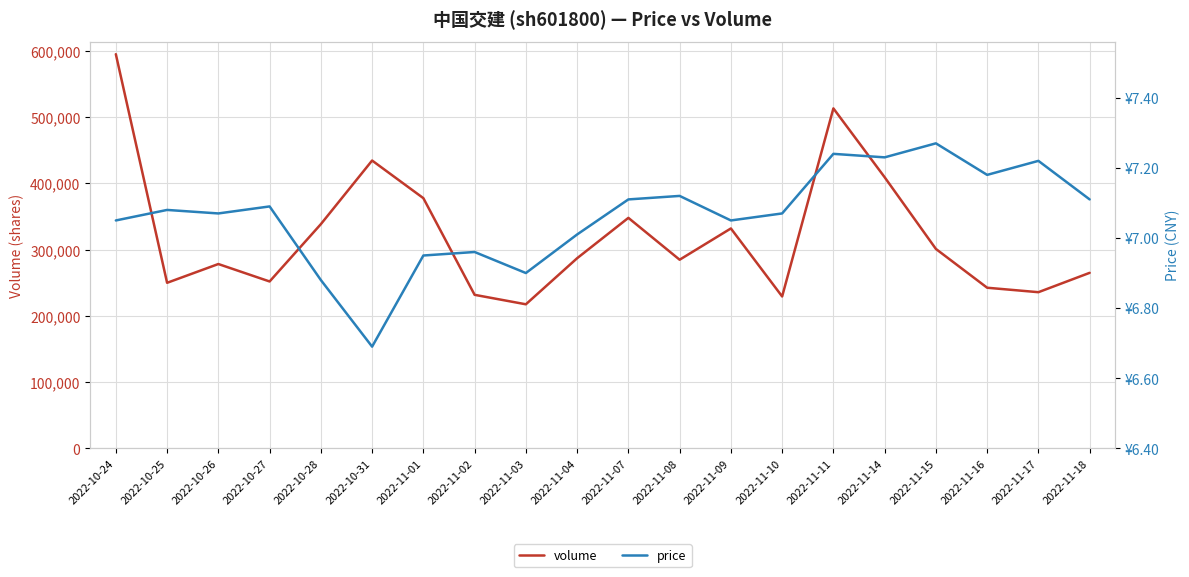

Reading left to right, list all the values displayed in this chart.

volume: 2022-10-24=594964.0	2022-10-25=249831.0	2022-10-26=278172.0	2022-10-27=251840.0	2022-10-28=338383.0	2022-10-31=434415.0	2022-11-01=377616.0	2022-11-02=231680.0	2022-11-03=217391.0	2022-11-04=286935.0	2022-11-07=347859.0	2022-11-08=284677.0	2022-11-09=331879.0	2022-11-10=229209.0	2022-11-11=513129.0	2022-11-14=409207.0	2022-11-15=300965.0	2022-11-16=242388.0	2022-11-17=235653.0	2022-11-18=264886.0
price: 2022-10-24=7.0	2022-10-25=7.1	2022-10-26=7.1	2022-10-27=7.1	2022-10-28=6.9	2022-10-31=6.7	2022-11-01=7.0	2022-11-02=7.0	2022-11-03=6.9	2022-11-04=7.0	2022-11-07=7.1	2022-11-08=7.1	2022-11-09=7.0	2022-11-10=7.1	2022-11-11=7.2	2022-11-14=7.2	2022-11-15=7.3	2022-11-16=7.2	2022-11-17=7.2	2022-11-18=7.1